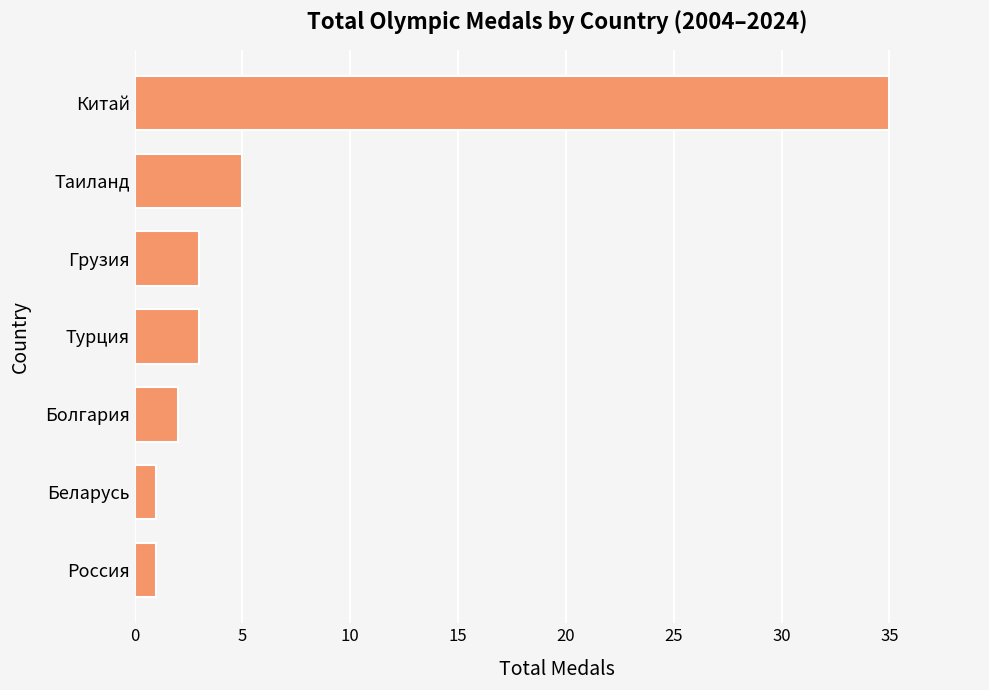

What is the change in value from Болгария to Турция?

+1